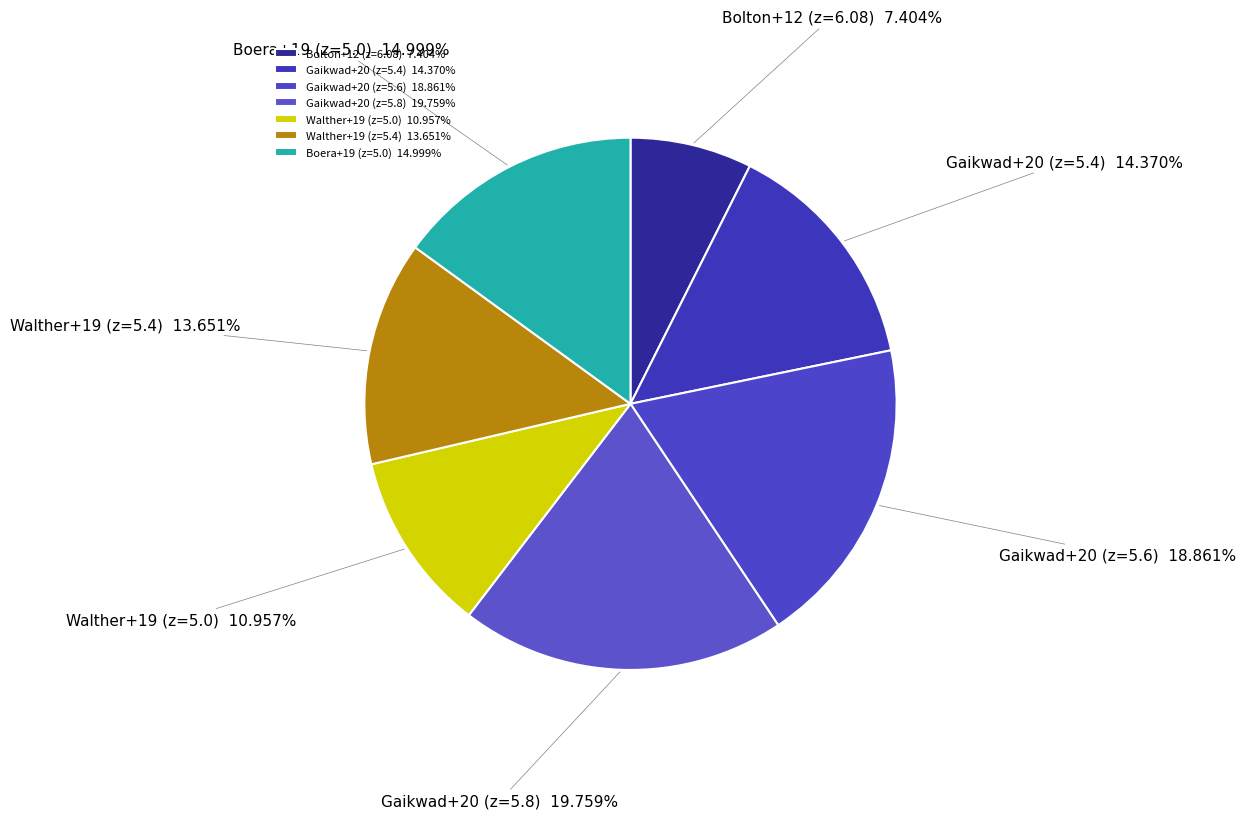

To the nearest percent, what is the difference between the largest and smallest slice percentages?

12%